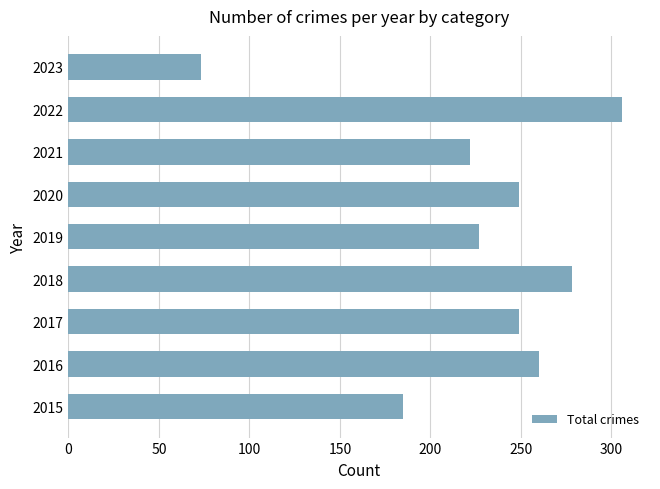

How many categories are shown in the chart?

9